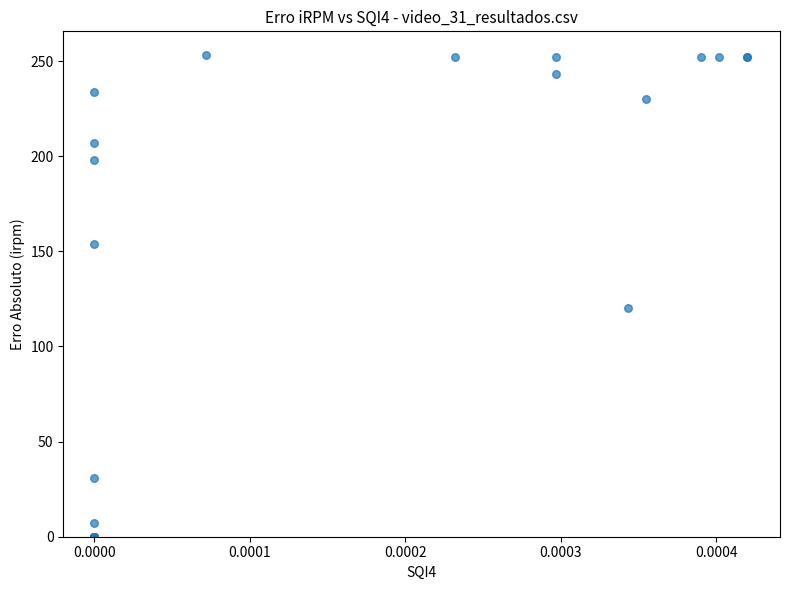

What Y value in the scatter plot is closest to 126?

120